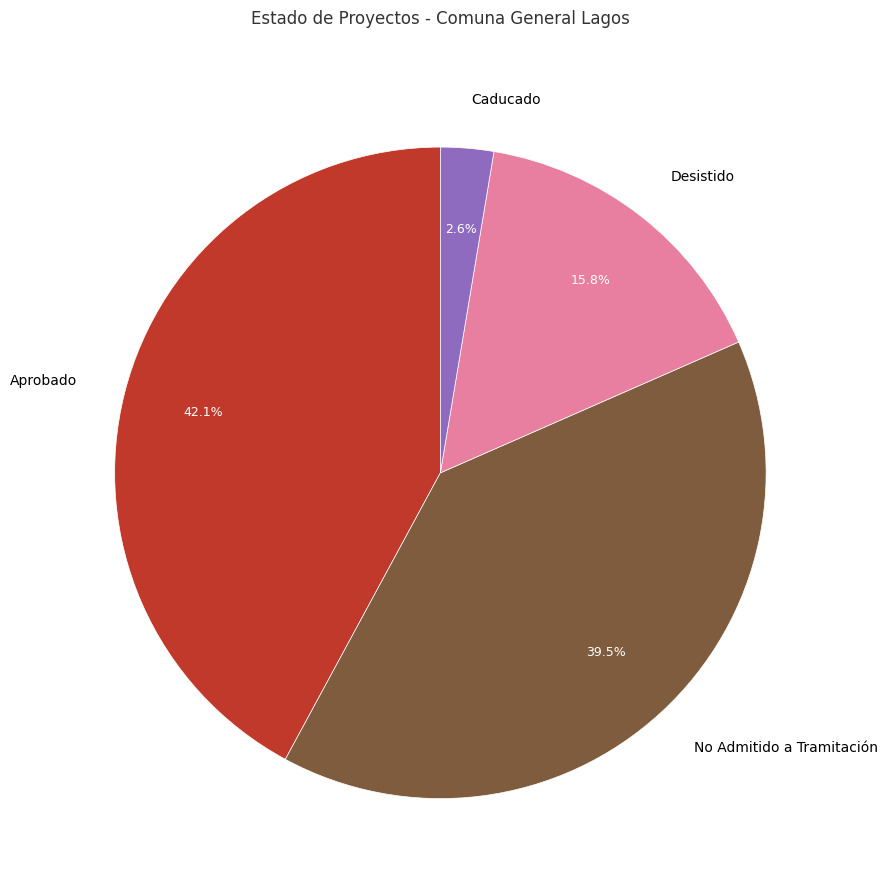

To the nearest percent, what is the combined percentage of Desistido and Caducado?

18%